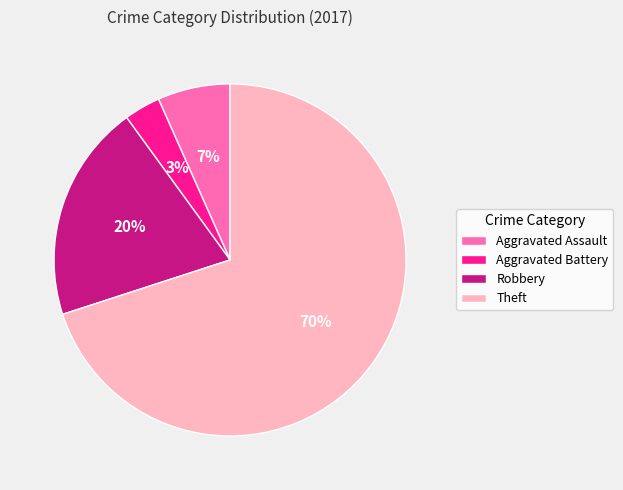

Is it true that Robbery is 20% of the pie?

True